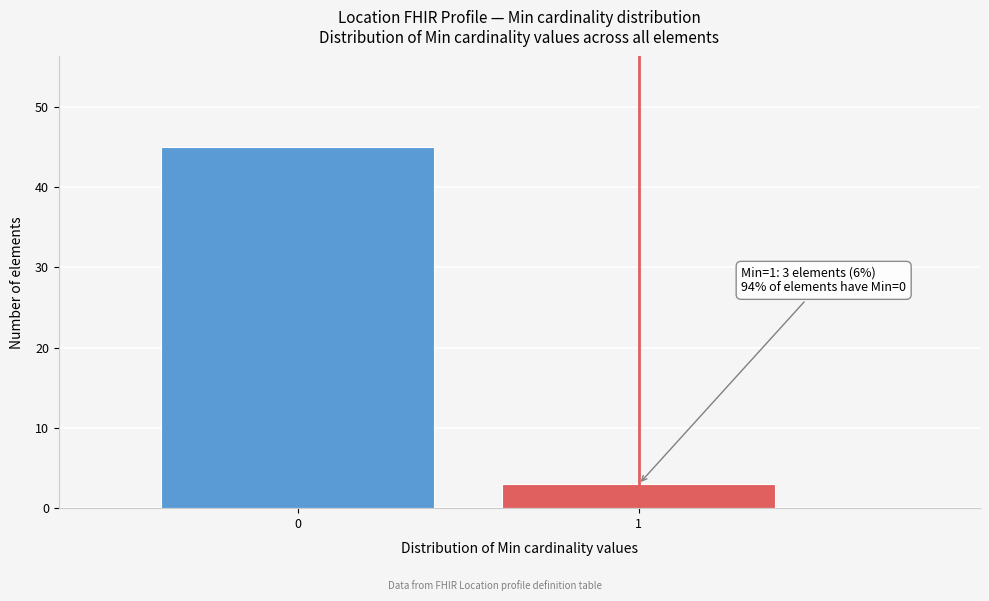

Reading right to left, list all the values displayed in this chart.

1=3	0=45